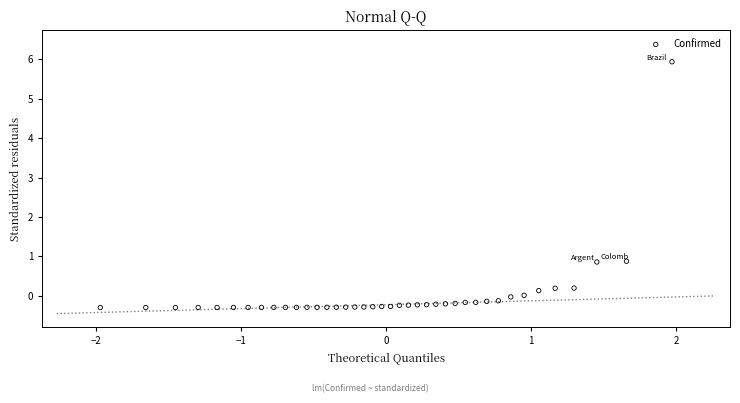

What is the range of Y values (max minus min)?

6.2